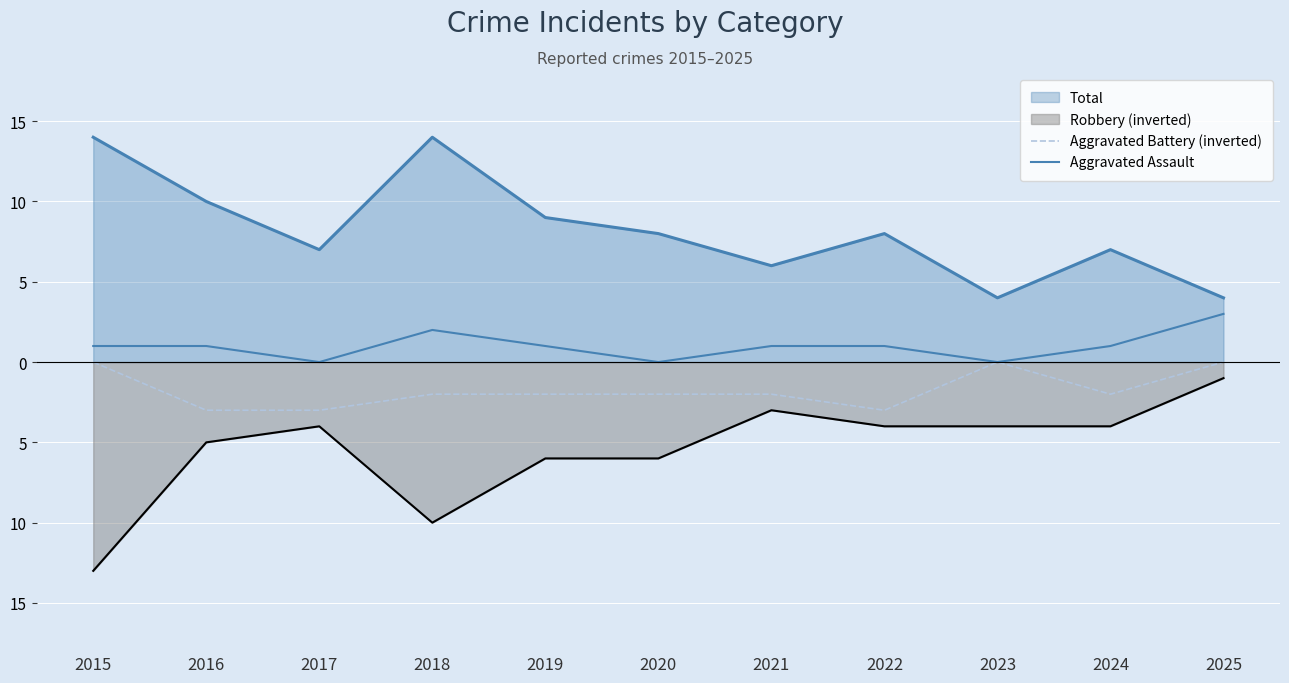

Does the chart display data point markers on the line(s)?

No